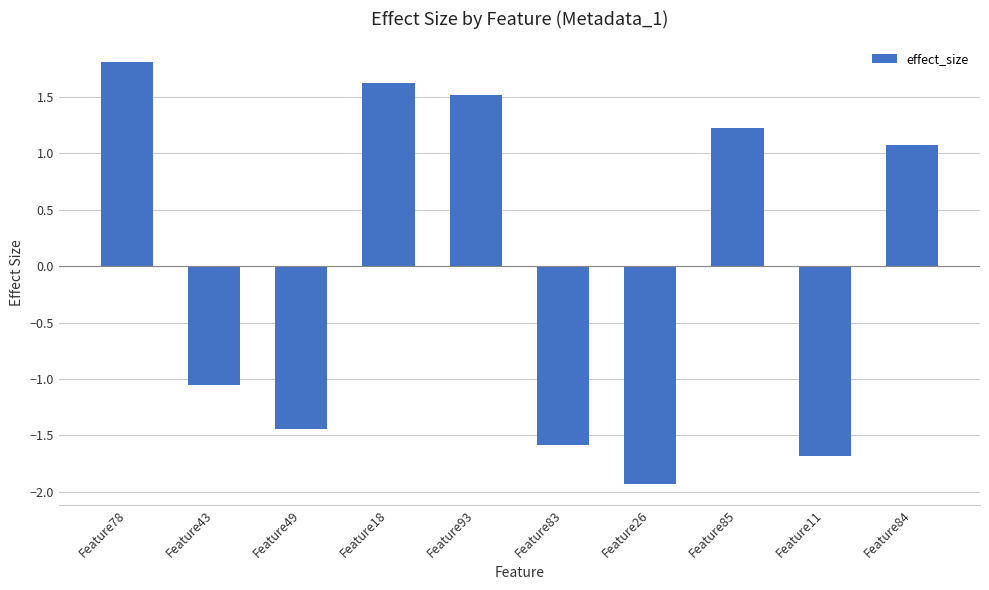

What is the smallest value displayed?

-1.9